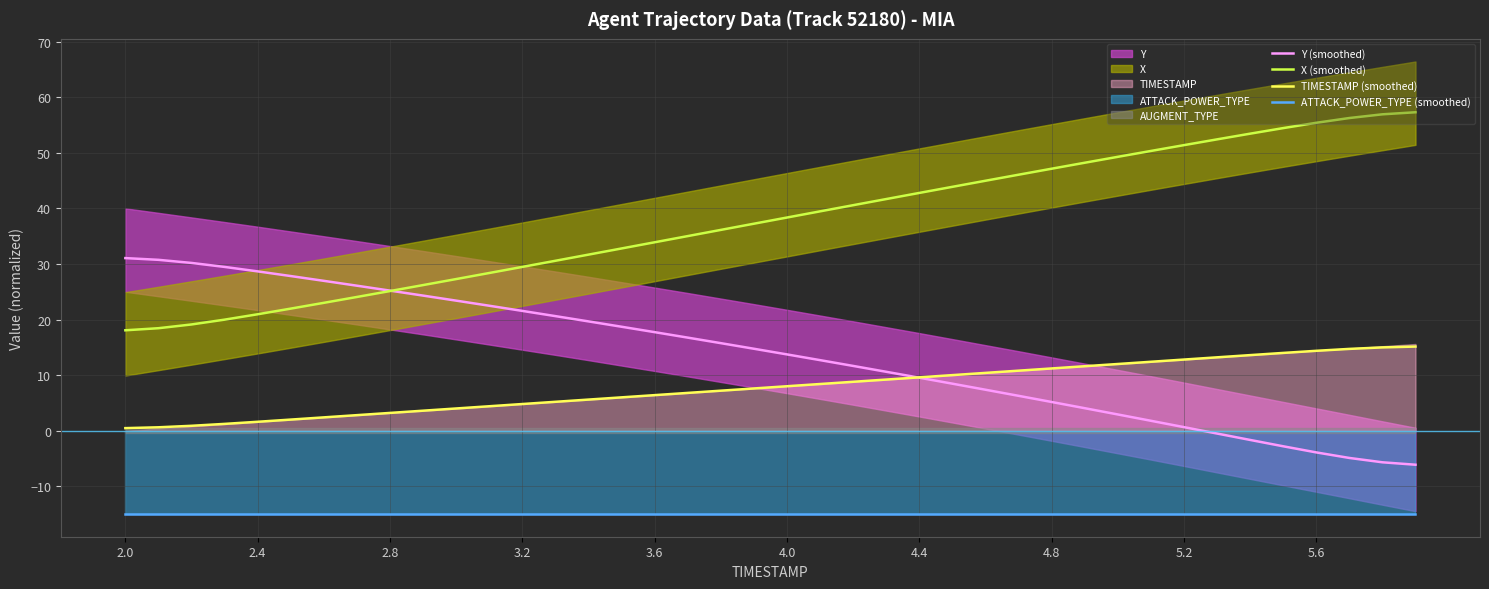

Which series has the largest range (max minus min)?

X (smoothed)